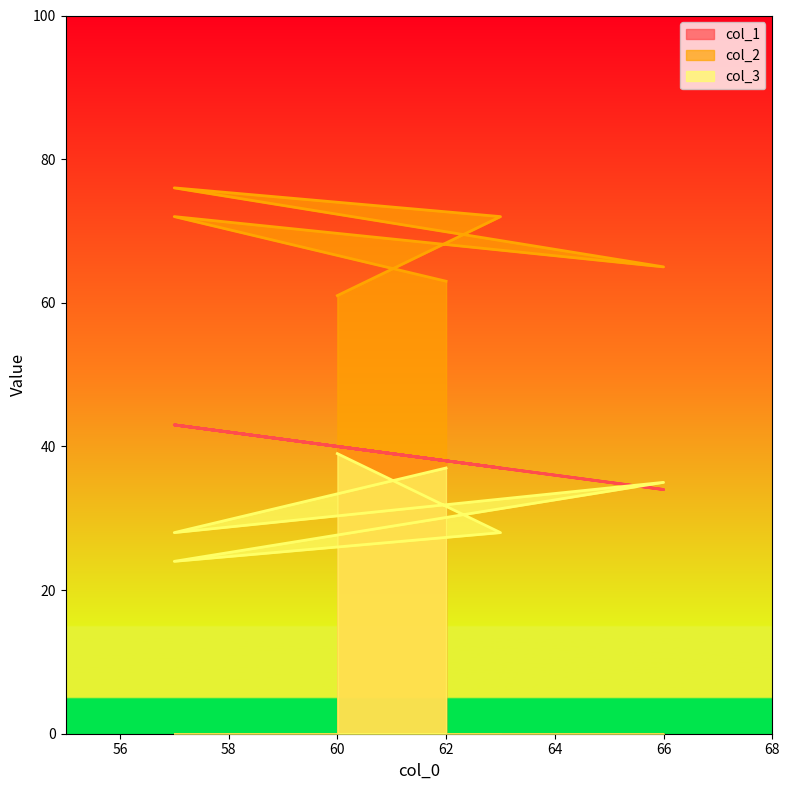

Is it true that col_1 equals 70 at 57?

False